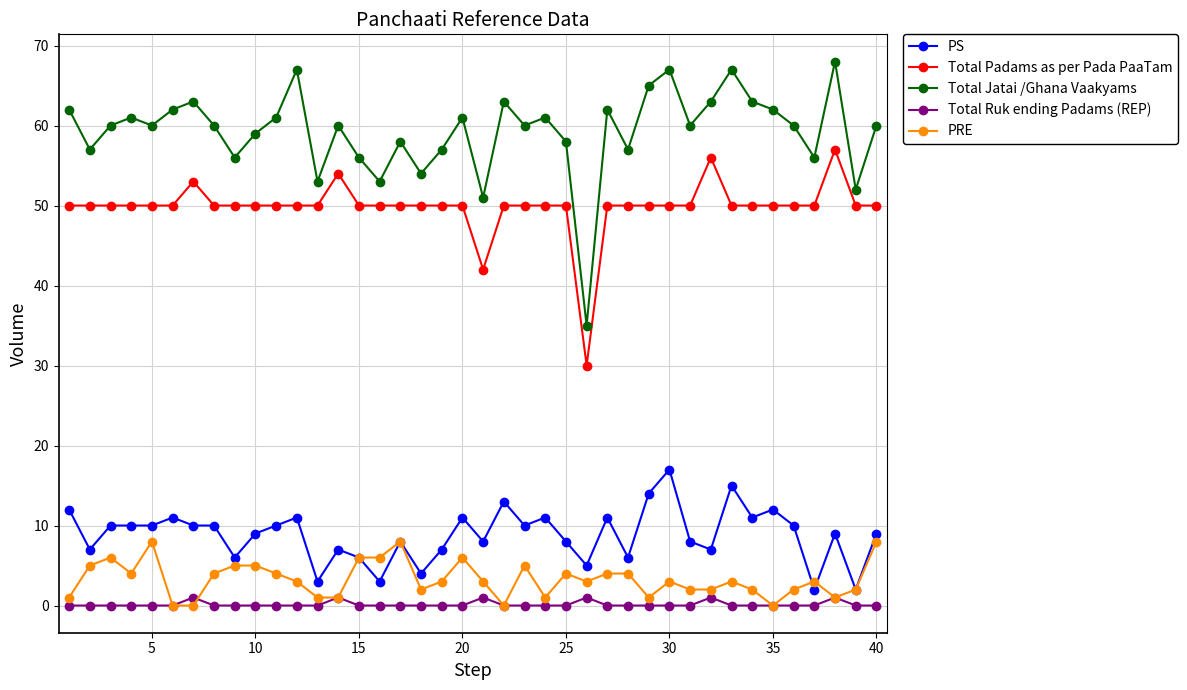

At how many categories does at least one series exceed 36?

39